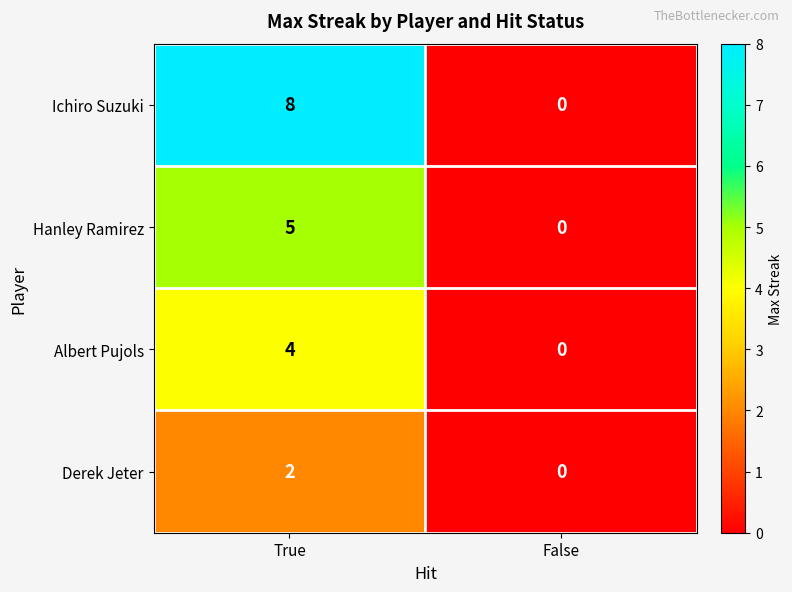

The Derek Jeter series shows 2 at True. True or false?

True